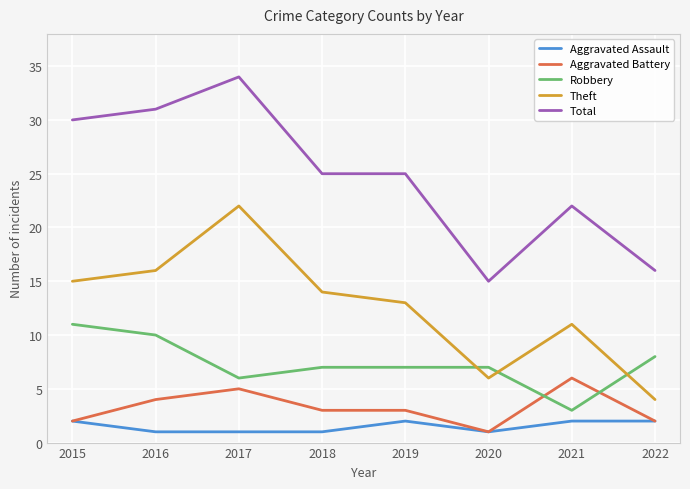

What is the spread (max minus min) of values at 2015?

28